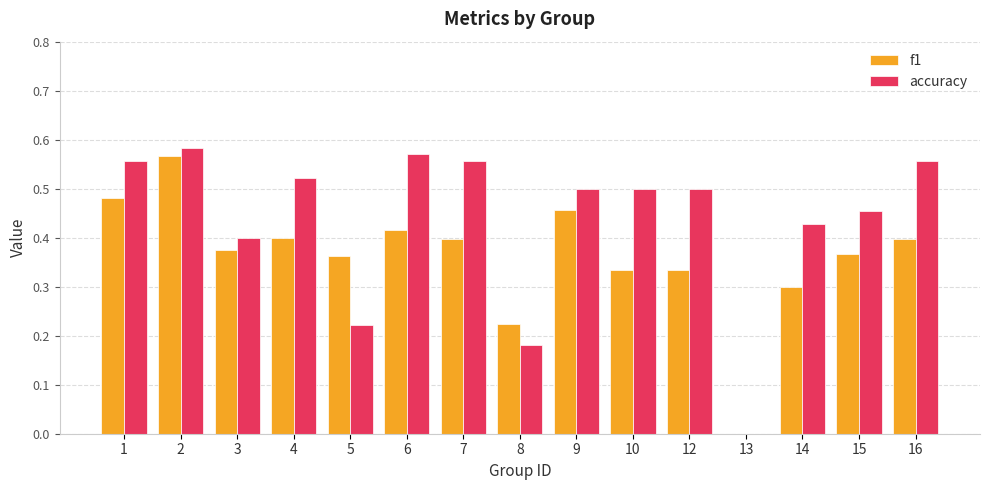

Which series has the largest total across all categories?

accuracy